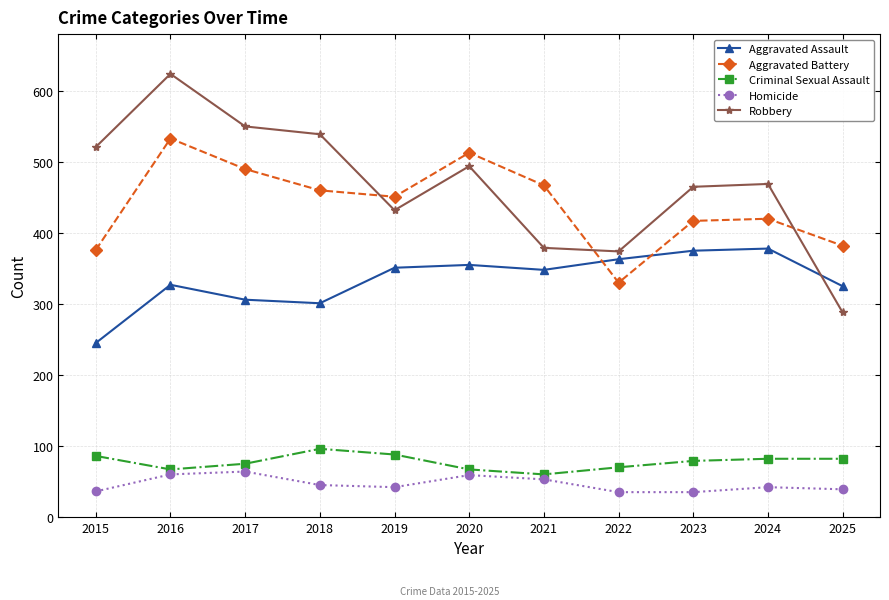

Is it true that Homicide equals 62 at 2015?

False